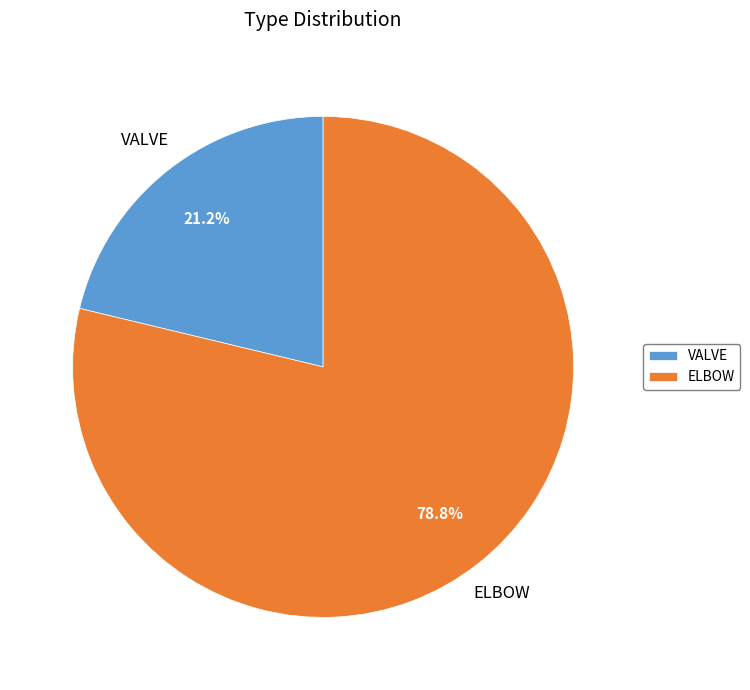

Between ELBOW and VALVE, which is larger?

ELBOW